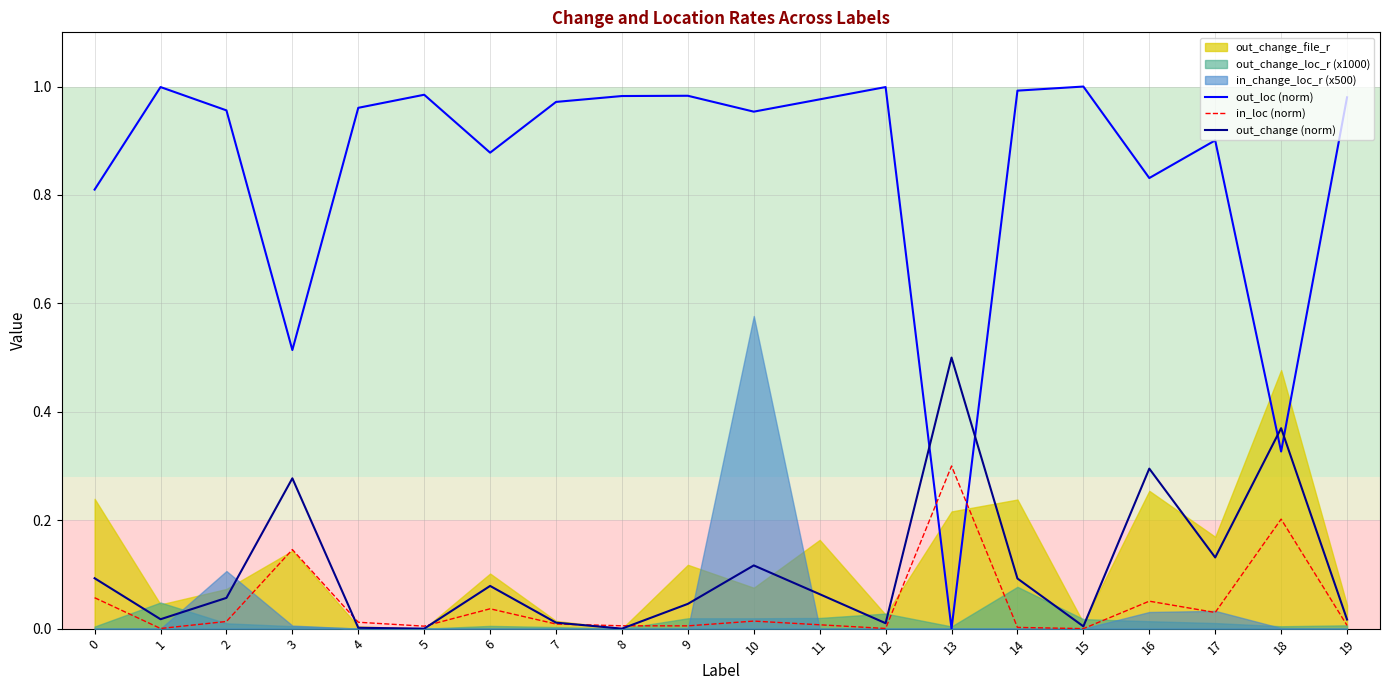

True or false: out_loc (norm) has a value of 0.5 at 0.

False